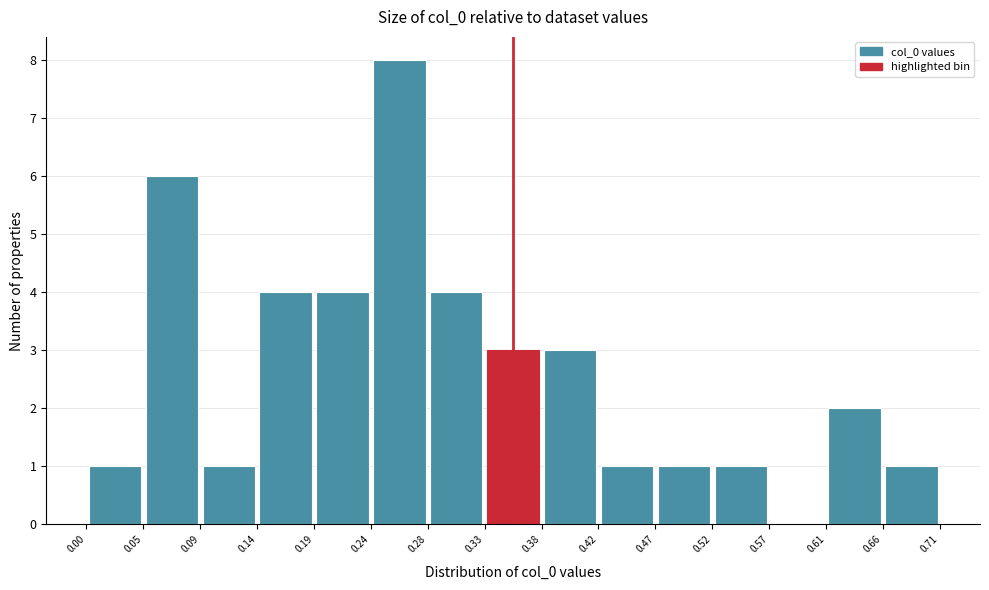

Reading left to right, transcribe this chart: for each bar, give the range it covers on the x-axis and its height. The values are not printed on the chart, so give them approximately, as read against the axis.

0.00 to 0.05: 1
0.05 to 0.09: 6
0.09 to 0.14: 1
0.14 to 0.19: 4
0.19 to 0.24: 4
0.24 to 0.28: 8
0.28 to 0.33: 4
0.33 to 0.38: 3
0.38 to 0.42: 3
0.42 to 0.47: 1
0.47 to 0.52: 1
0.52 to 0.57: 1
0.57 to 0.61: 0
0.61 to 0.66: 2
0.66 to 0.71: 1